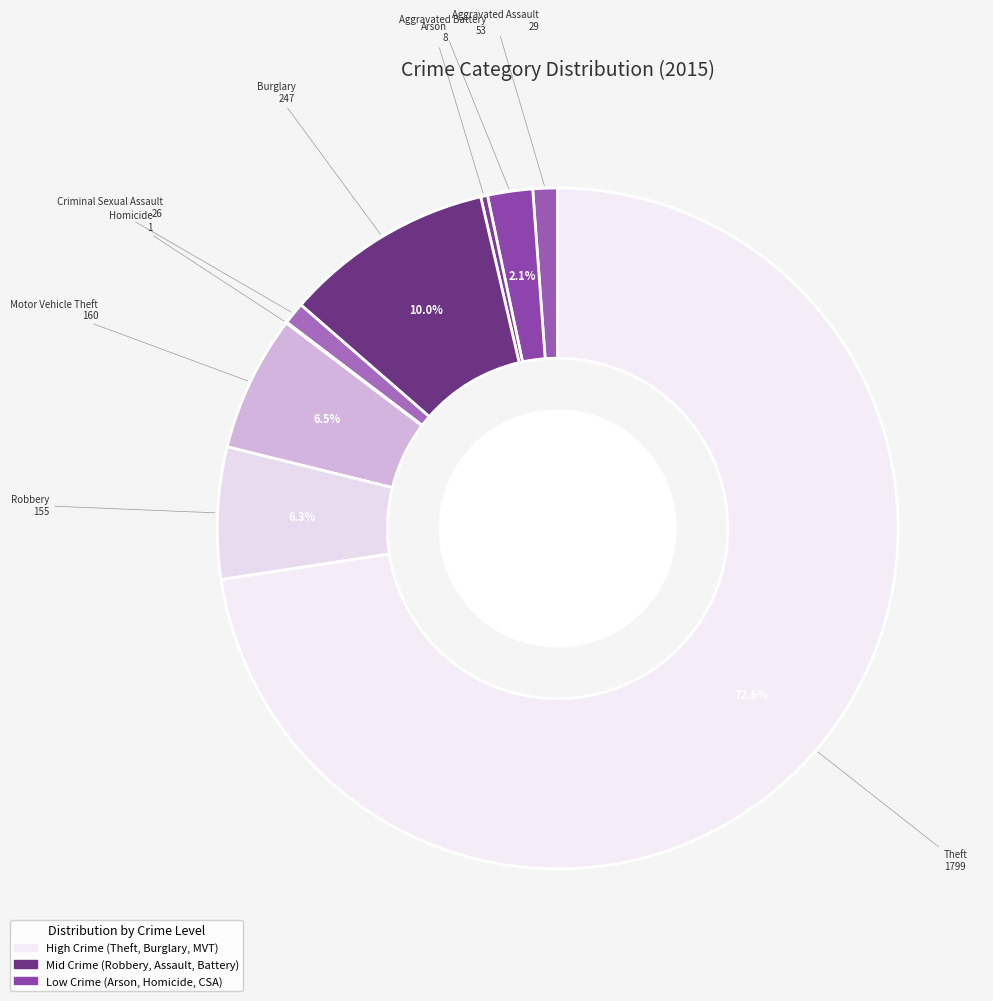

To the nearest percent, what is the average slice percentage?

11%